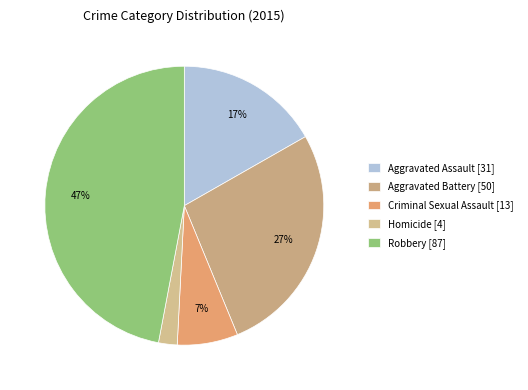

What is the largest slice in the pie chart?

Robbery [87]